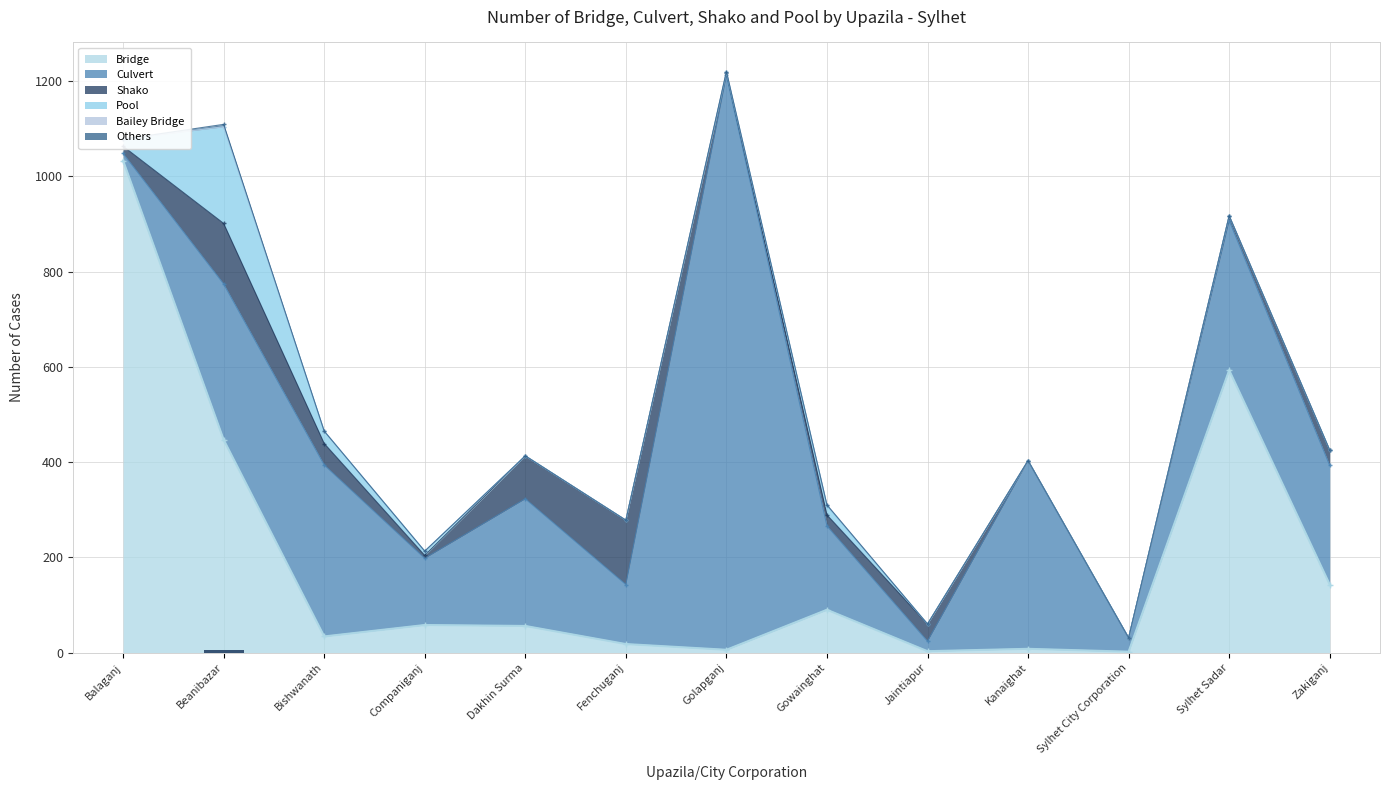

Does the chart contain stacked bars?

No